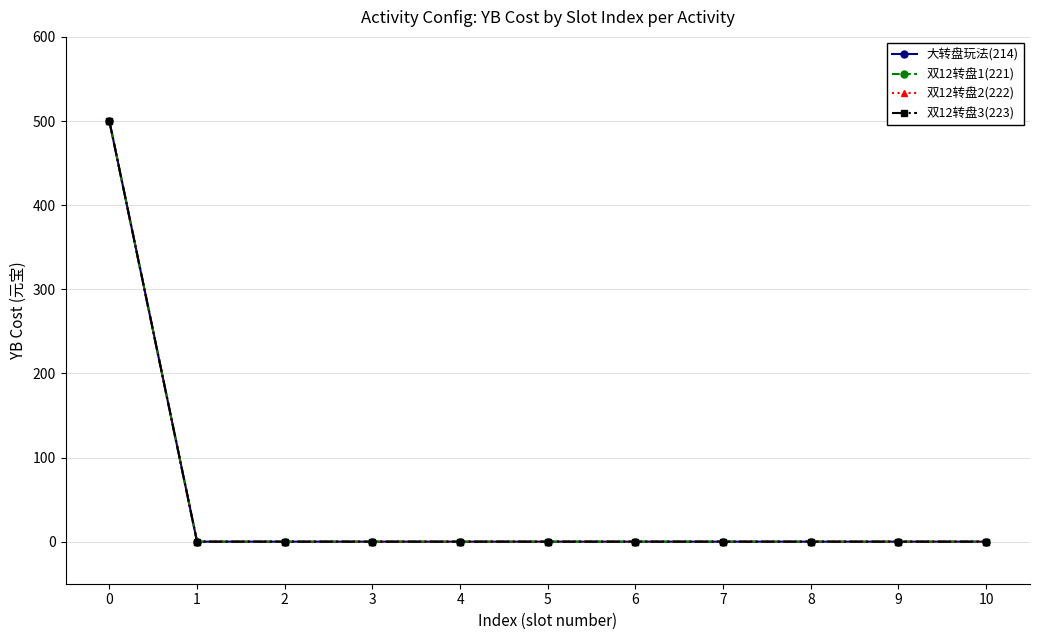

True or false: 双12转盘1(221) and 大转盘玩法(214) intersect in this chart.

False